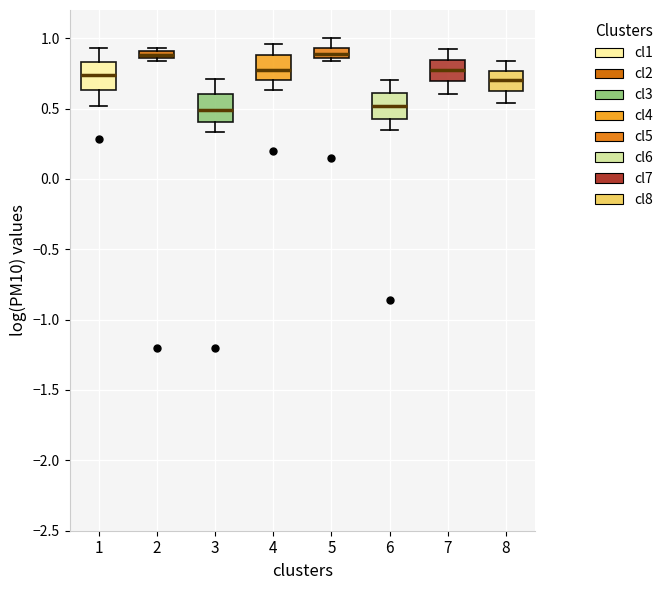

Where is the upper edge of the box at x = 6 on the y-axis? The values are not printed on the chart, so give them approximately, as read against the axis.

0.60